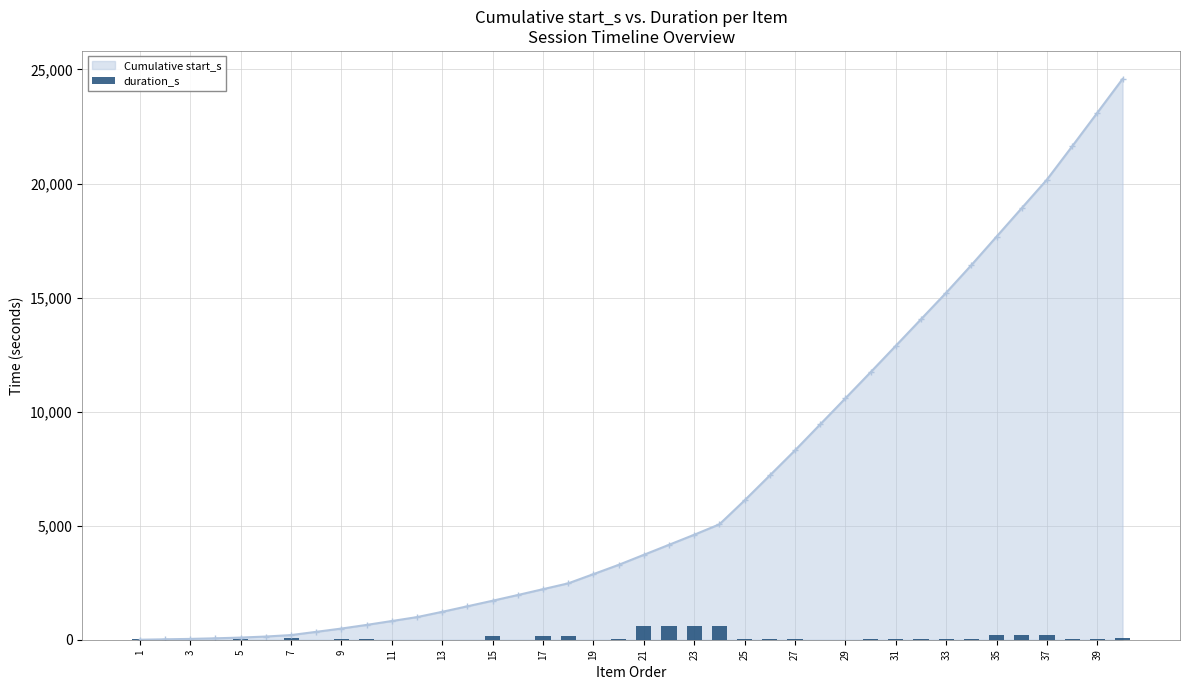

Reading right to left, what are all the values shown in this chart?

68	30	50	206	206	206	18	46	46	52	12	2	4	34	20	40	590	608	608	608	30	4	144	144	2	156	4	8	2	8	48	14	2	84	2	20	2	8	8	16